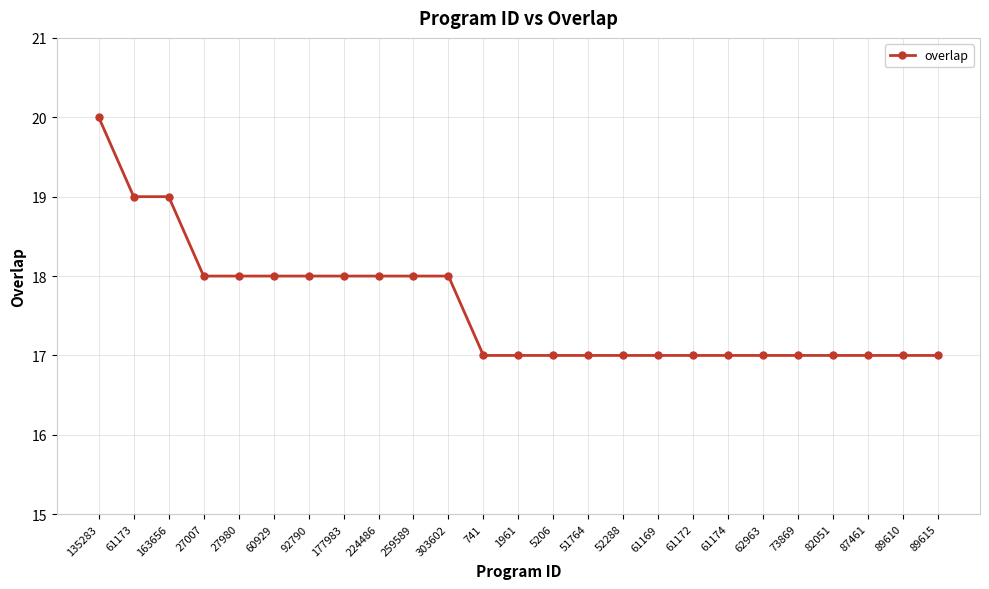

Is it true that the value at 259589 is 18?

True